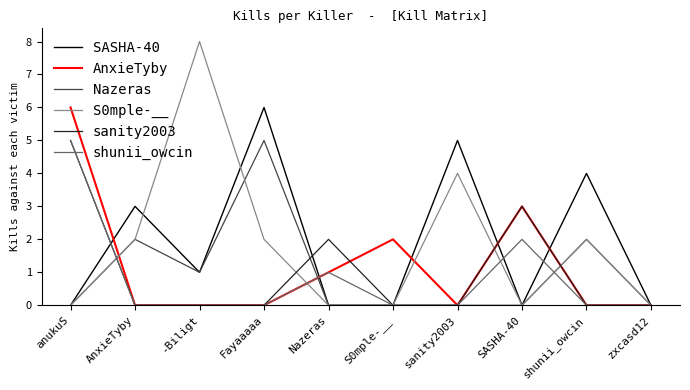

What is the total value across all series at shunii_owcin?

8